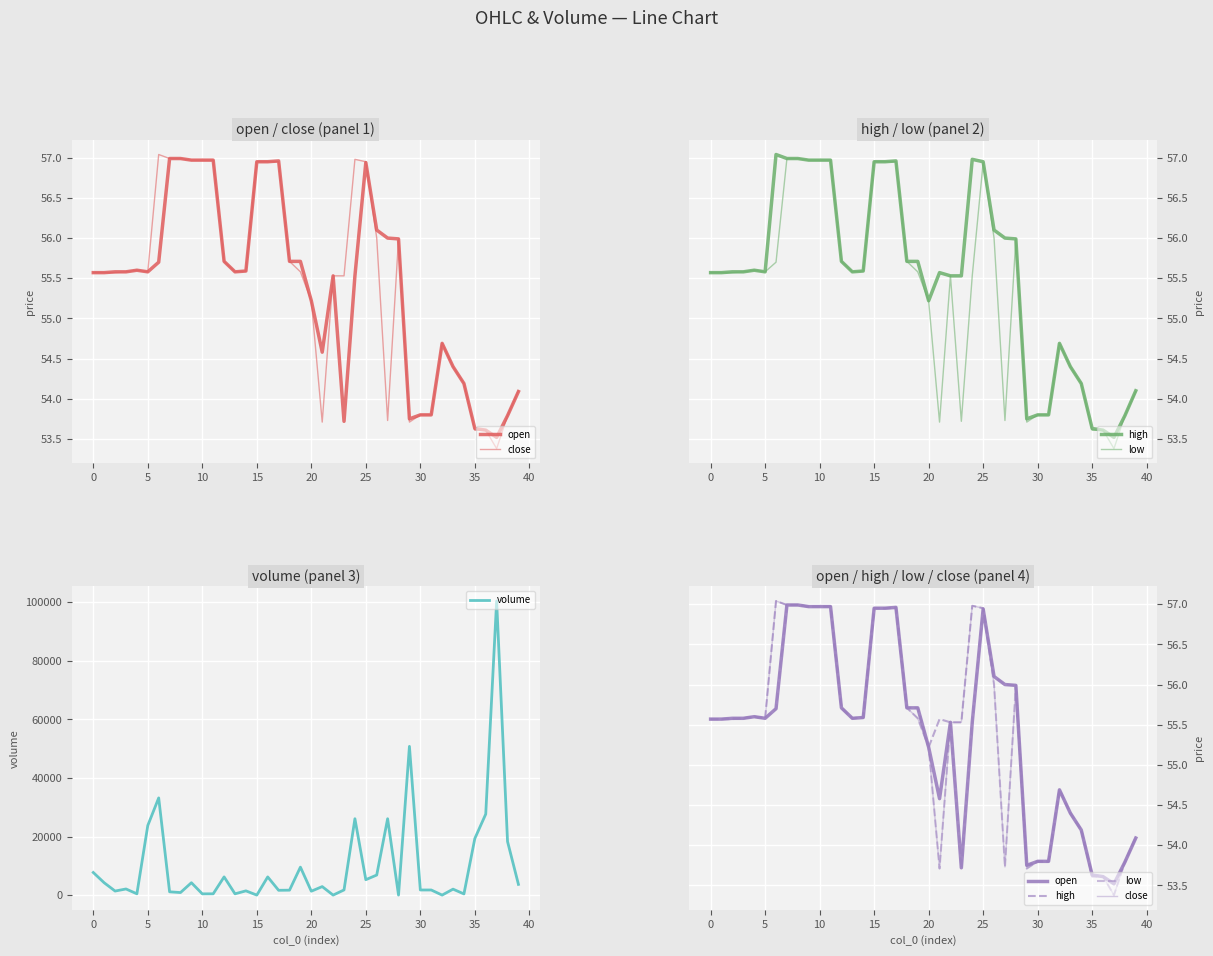

How many lines are shown in the chart?

5